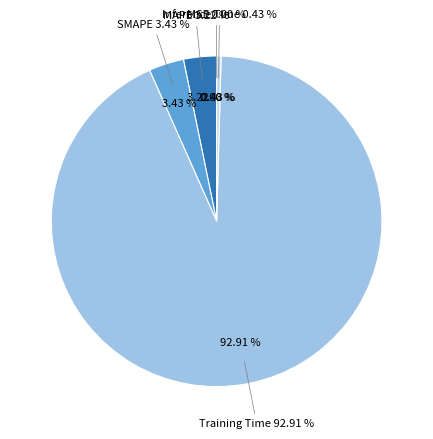

Is Training Time the majority of the pie?

Yes